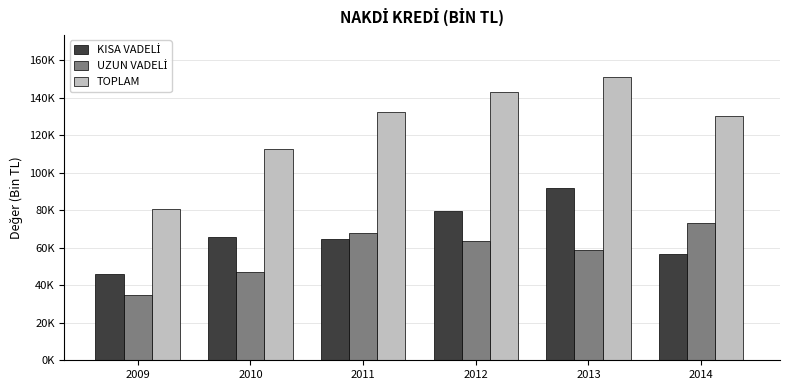

Which category has the highest value in the UZUN VADELİ series?

2014